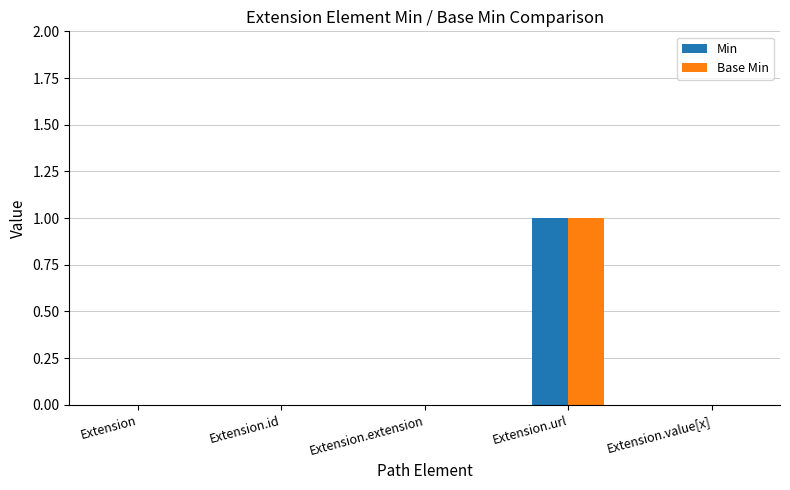

True or false: Min has a value of 1 at Extension.id.

False